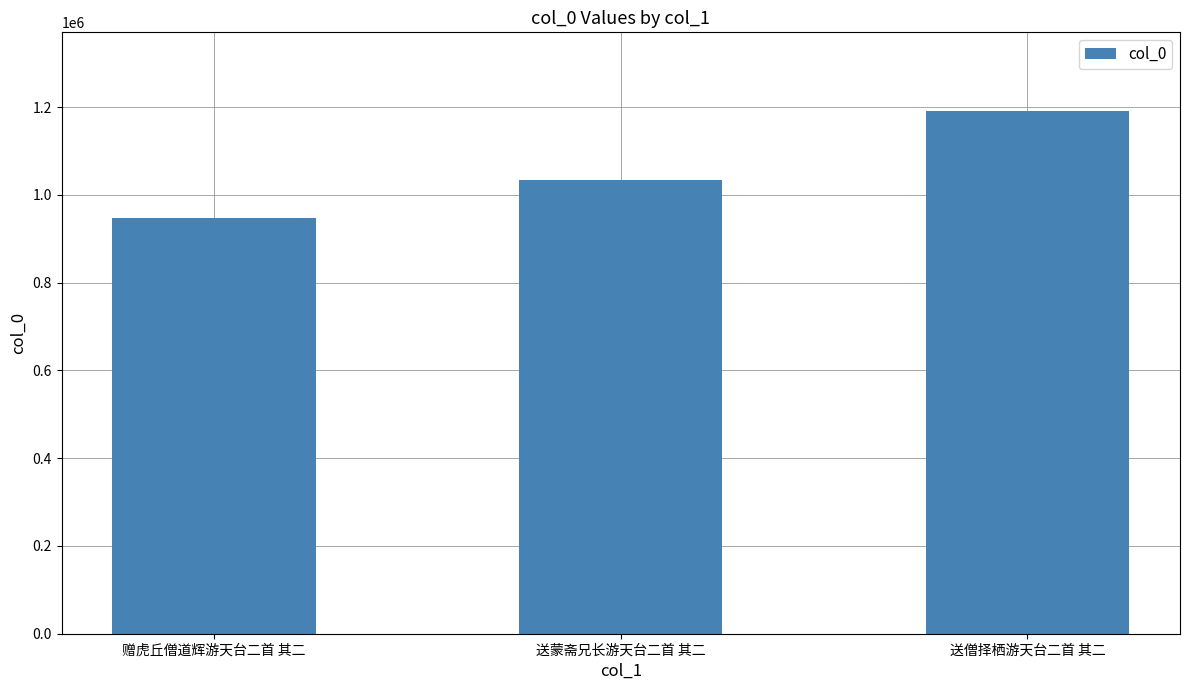

What is the difference between the maximum and minimum values?

243696